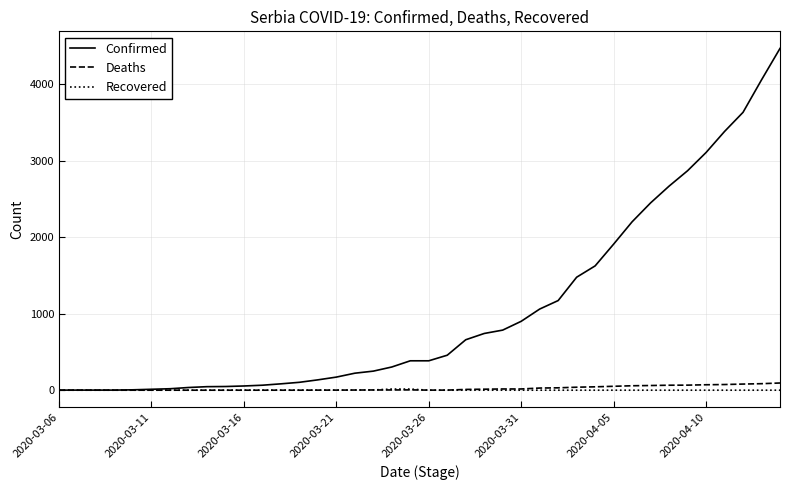

What are all the series names shown in the legend?

Confirmed, Deaths, Recovered